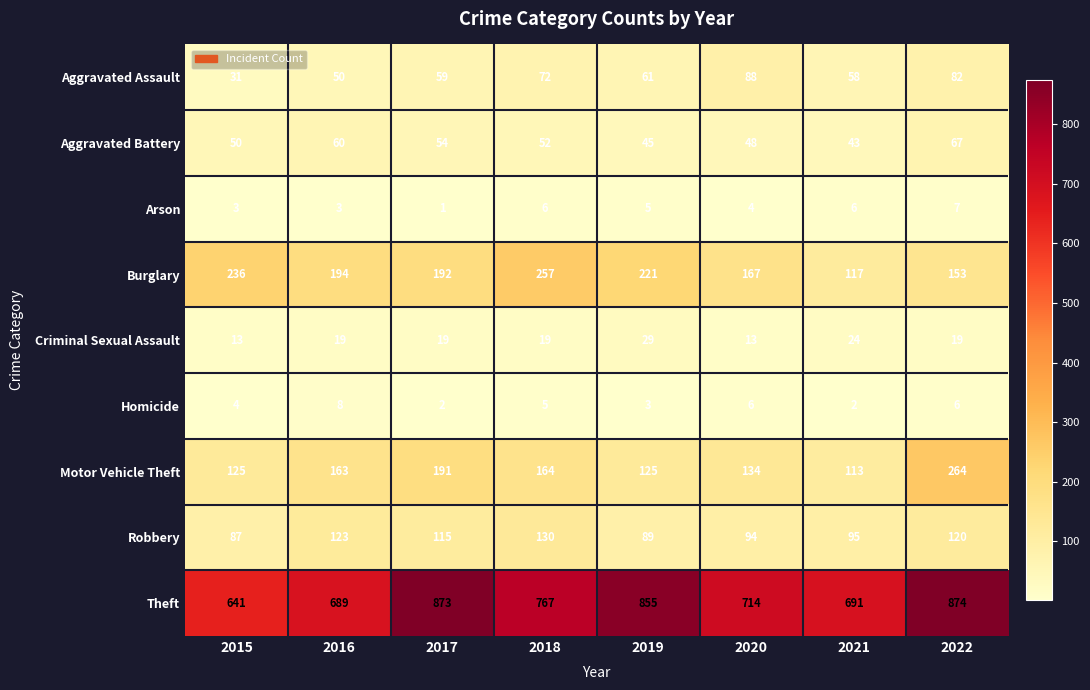

What is the difference between the highest and lowest values at 2021?

689